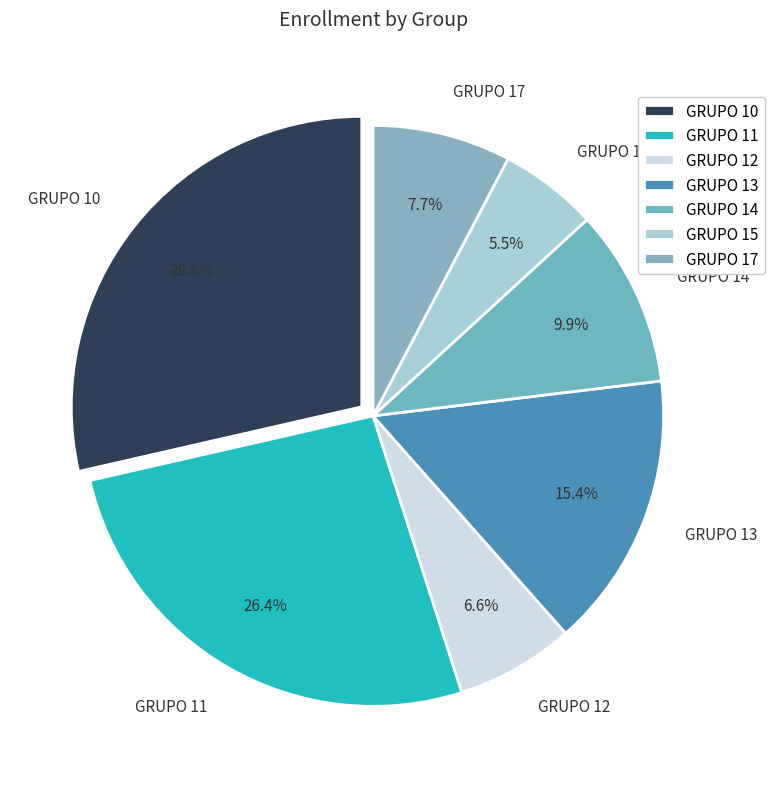

Which has a higher value, GRUPO 10 or GRUPO 11?

GRUPO 10